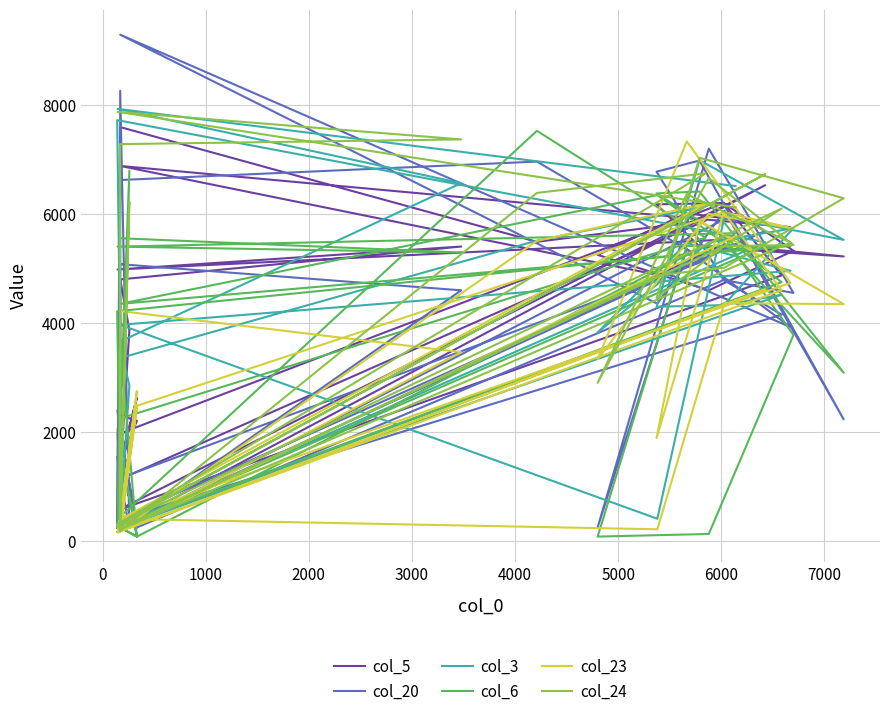

What is the sum of all col_20 values?

137724